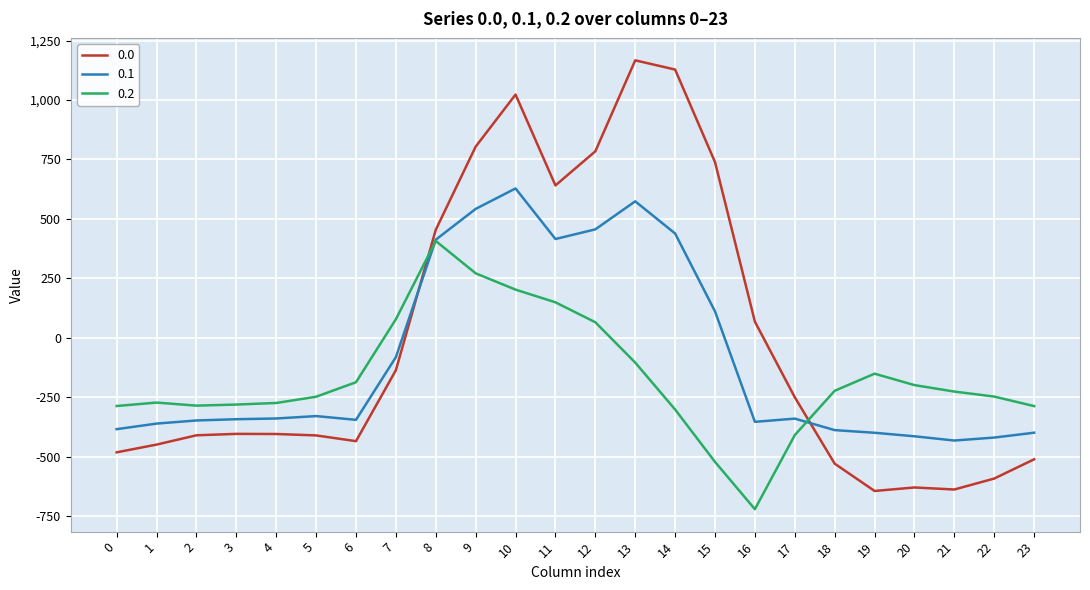

Between which two adjacent categories do 0.1 and 0.0 first intersect?

7 and 8